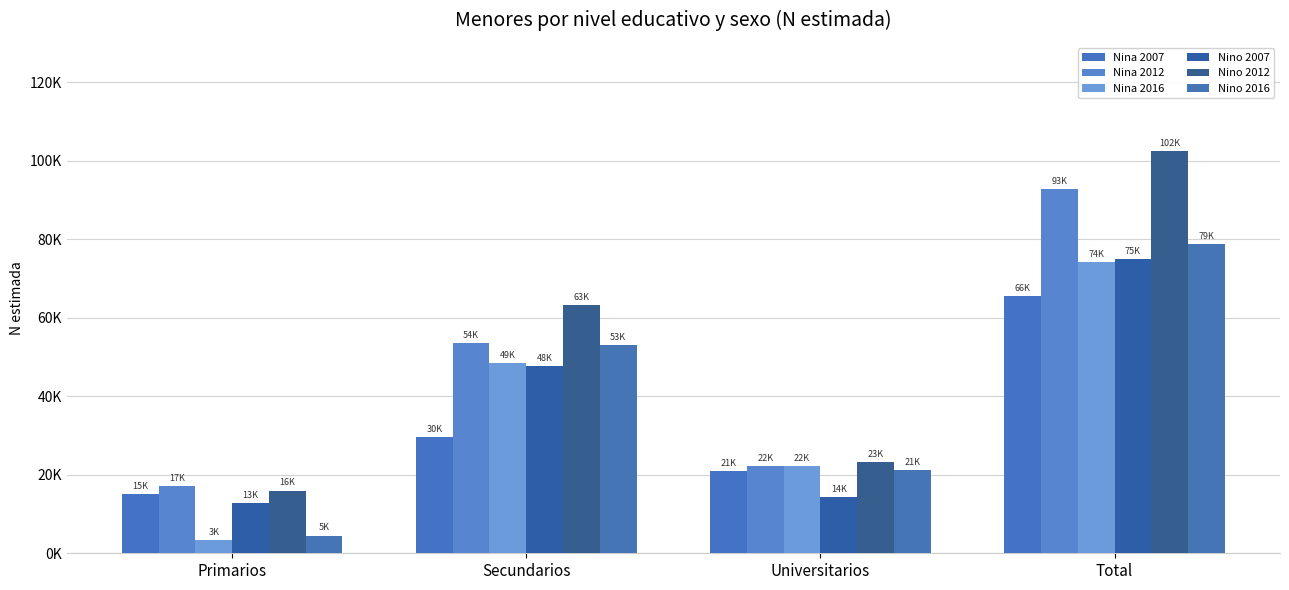

What is the value of the Nina 2016 bar at the 2nd from the left?

48541